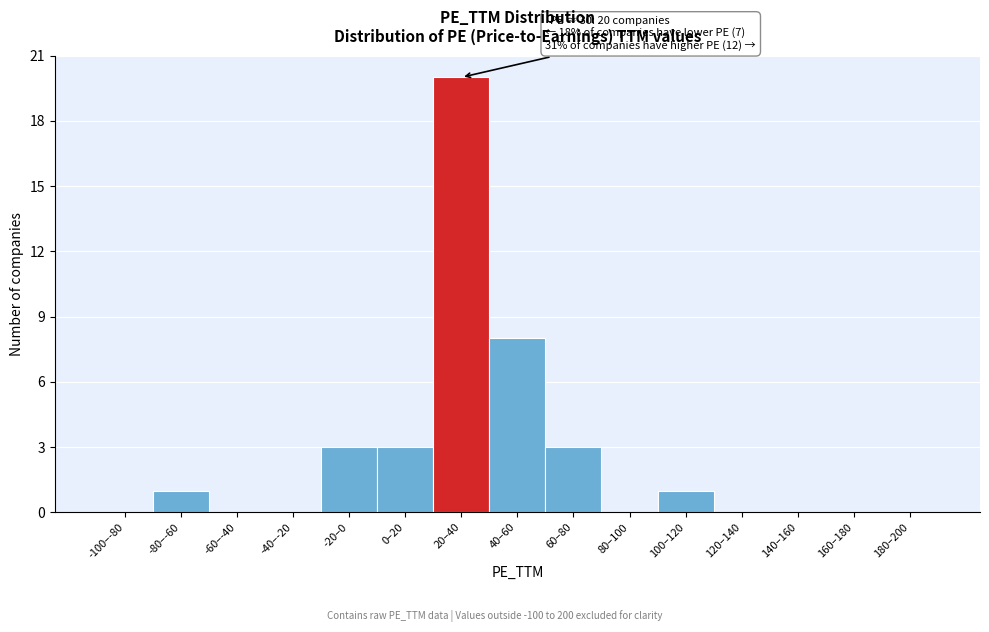

Reading right to left, what are all the values shown in this chart?

180–200=0	160–180=0	140–160=0	120–140=0	100–120=1	80–100=0	60–80=3	40–60=8	20–40=20	0–20=3	-20–0=3	-40–-20=0	-60–-40=0	-80–-60=1	-100–-80=0